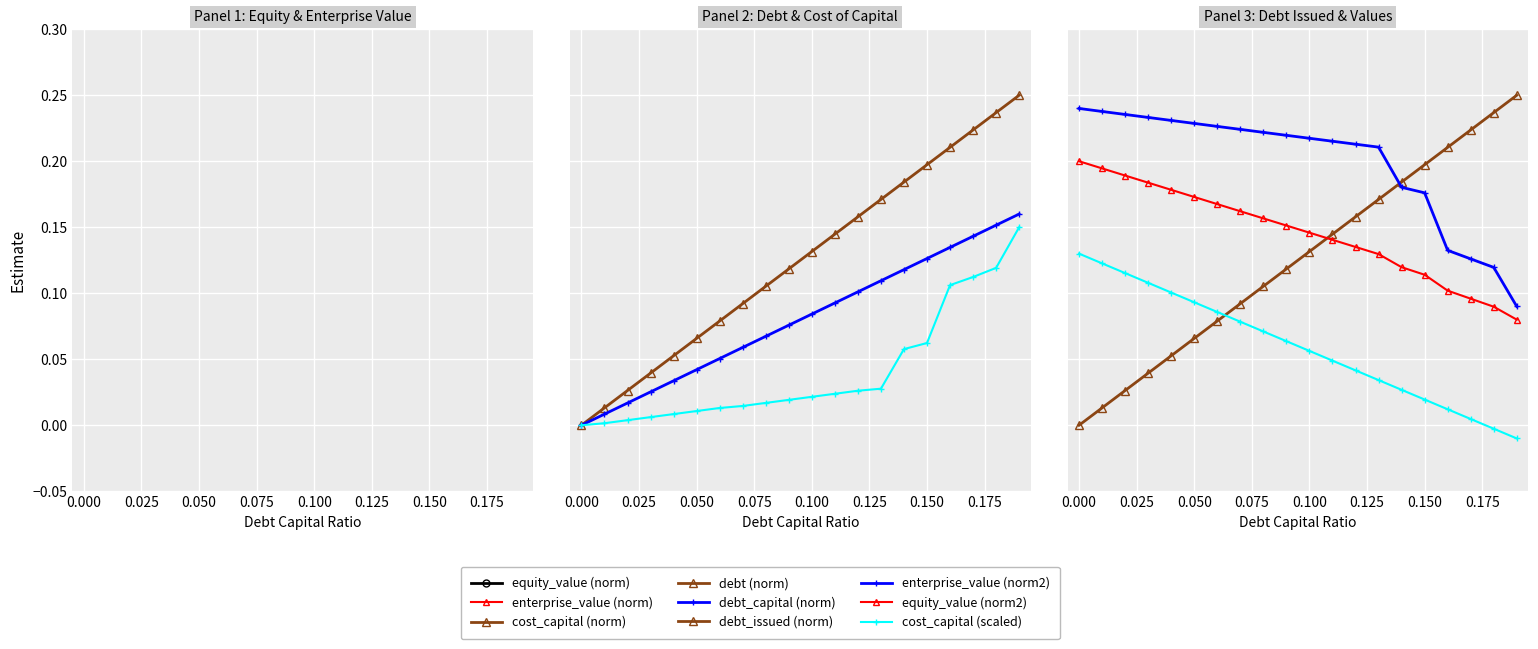

What is the sum of all equity_value values?

17.8